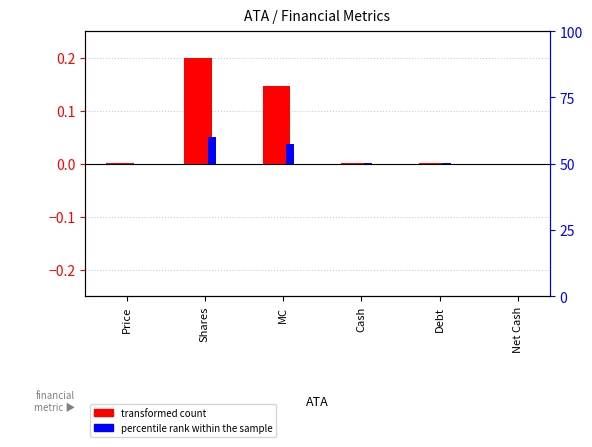

The transformed count series shows 0.0 at Price. True or false?

True